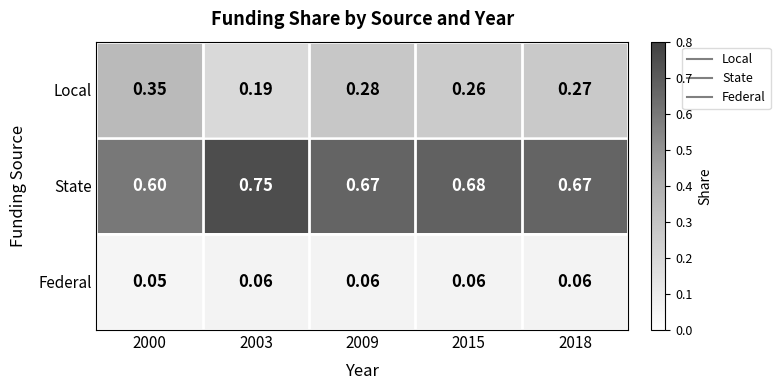

List the series in order of their peak value, highest first.

State, Local, Federal